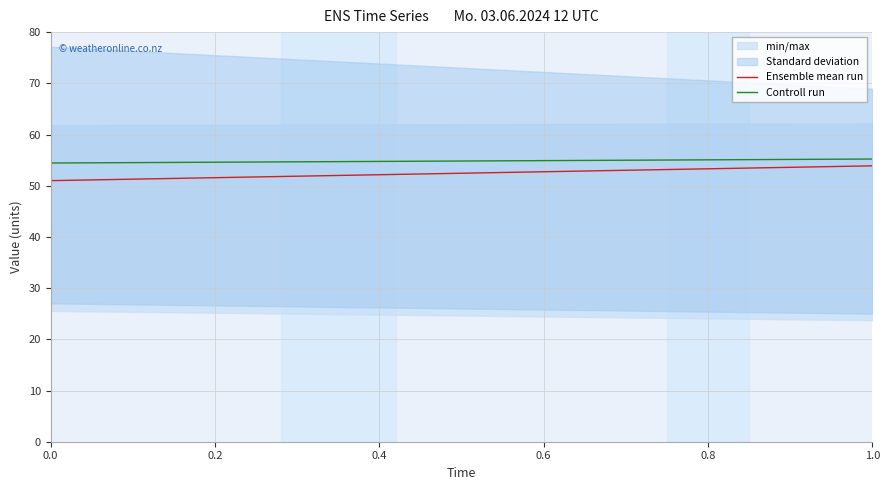

What is the maximum value for Controll run?

55.2